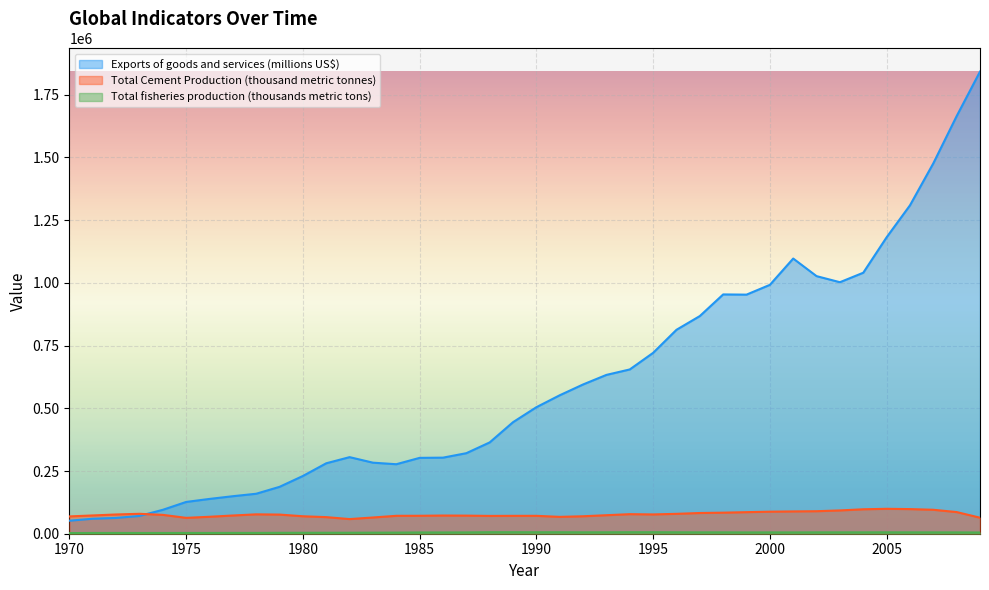

Which category has the lowest value across all series?

1970